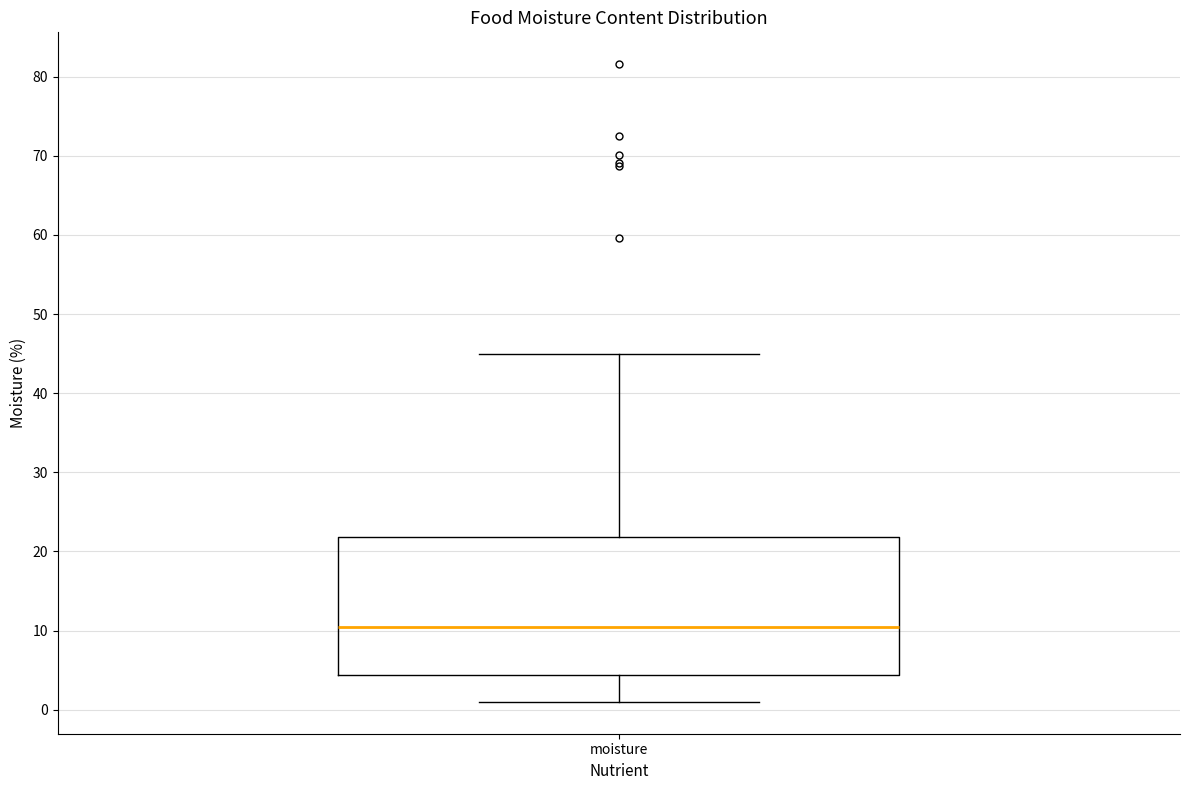

Transcribe this box plot: give where the median line is, the range the box spans, and where the two whiskers end, as read against the y-axis. The values are not printed on the chart, so give them approximately, as read against the axis.

median 11, box 4 to 22, whiskers 1 to 45